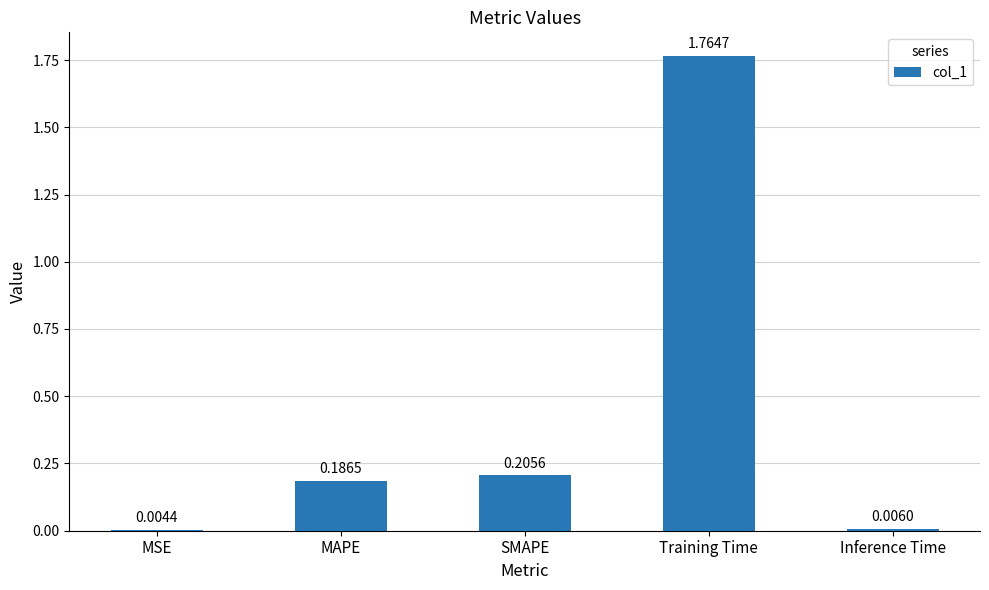

Which category has the highest value across all series?

Training Time